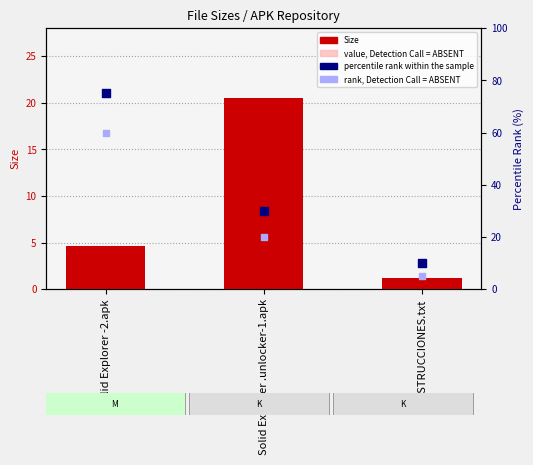

Is the value of percentile rank within the sample at Solid Explorer .unlocker-1.apk greater than the value of value, Detection Call = ABSENT at Solid Explorer -2.apk?

Yes